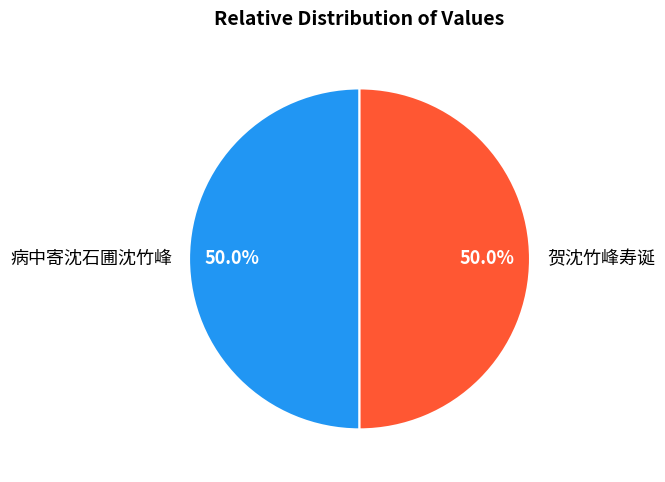

Do 病中寄沈石圃沈竹峰 and 贺沈竹峰寿诞 together represent more than half of the pie?

Yes